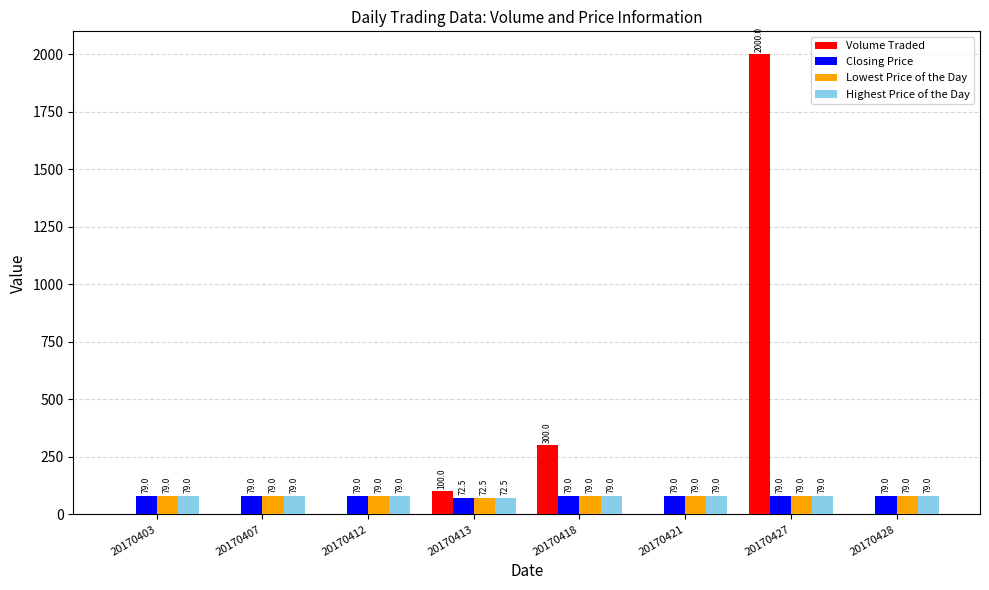

Count the number of categories in the chart.

8